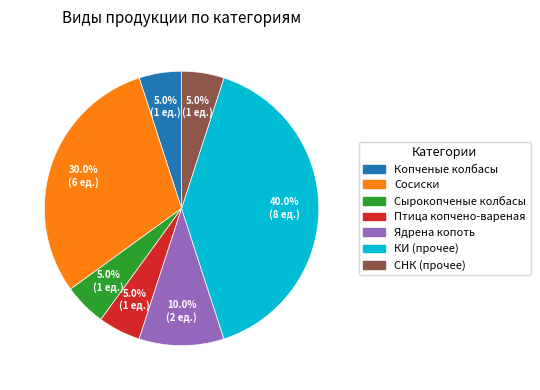

Is there any slice that represents more than half of the pie?

No